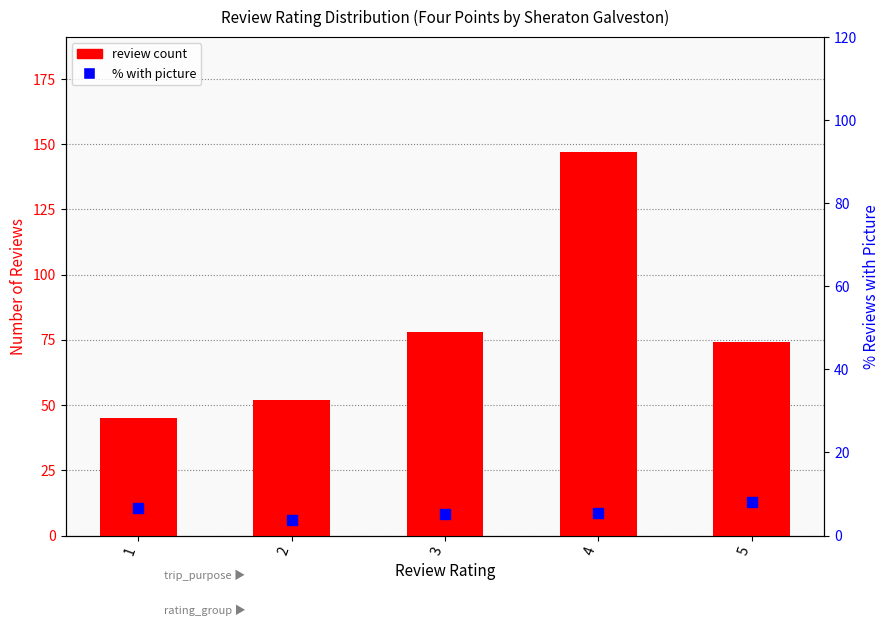

Which series has the largest Y range (max minus min)?

review count